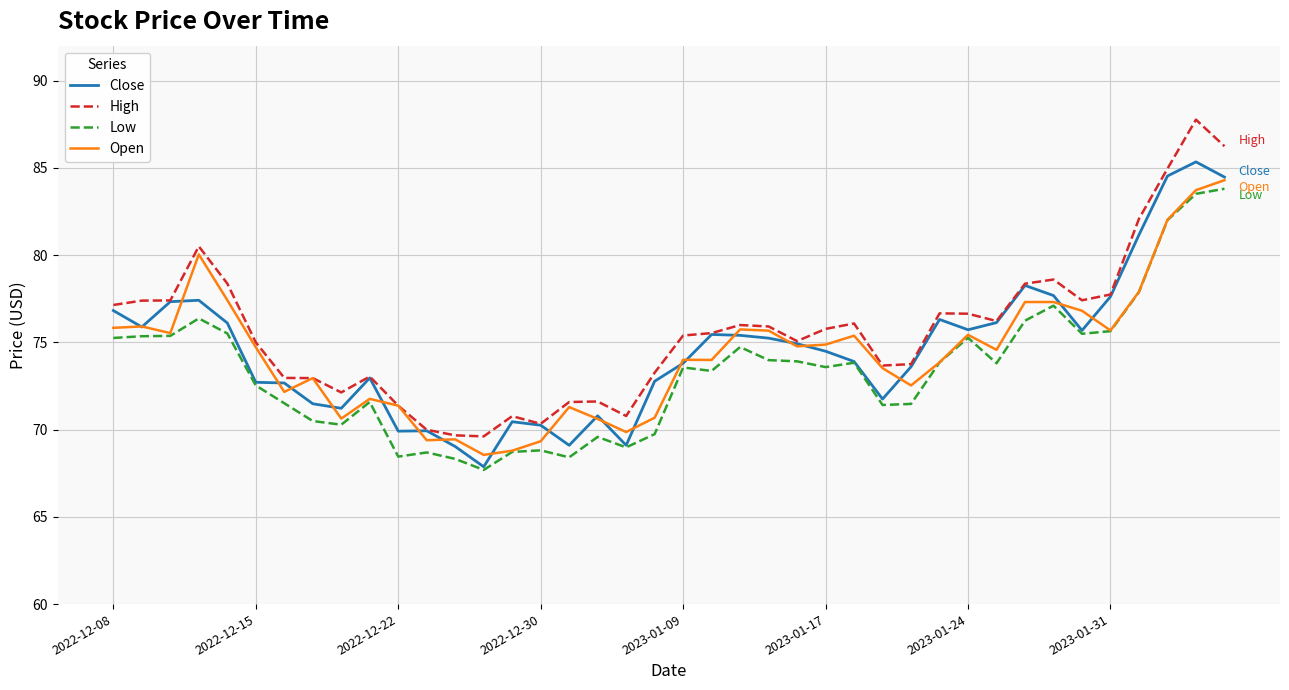

What are all the series names shown in the legend?

Close, High, Low, Open